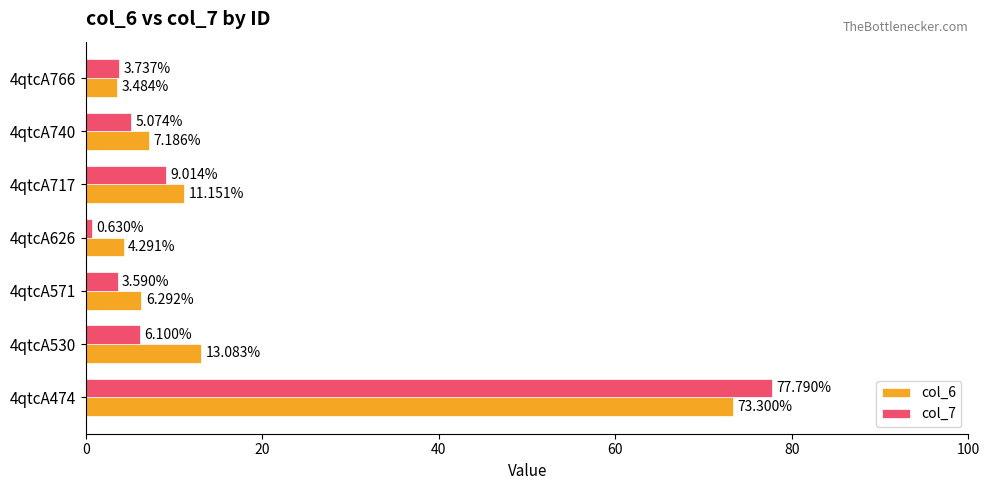

Which series has the largest total across all categories?

col_6